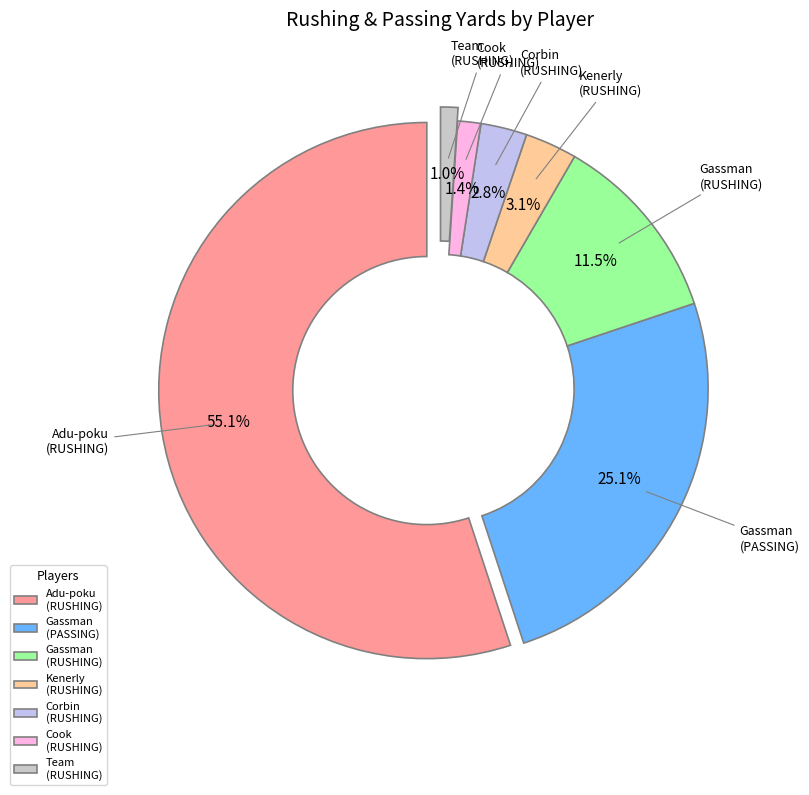

Between Koby Adu-poku (RUSHING YDS) and Team (RUSHING YDS), which is larger?

Koby Adu-poku (RUSHING YDS)